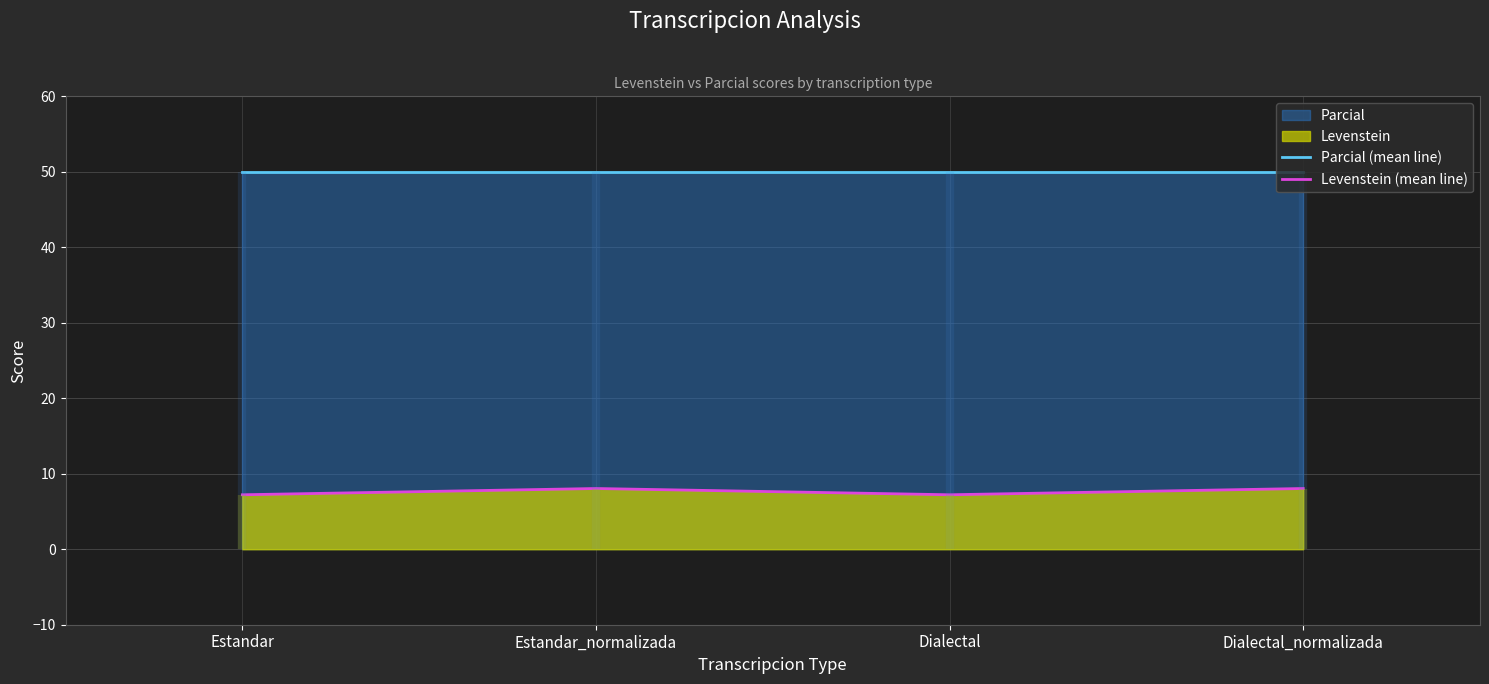

What position from the right is Dialectal_normalizada?

1